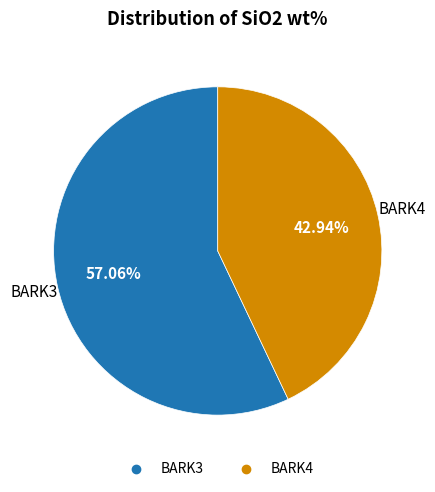

Which category has the biggest portion of the pie?

BARK3